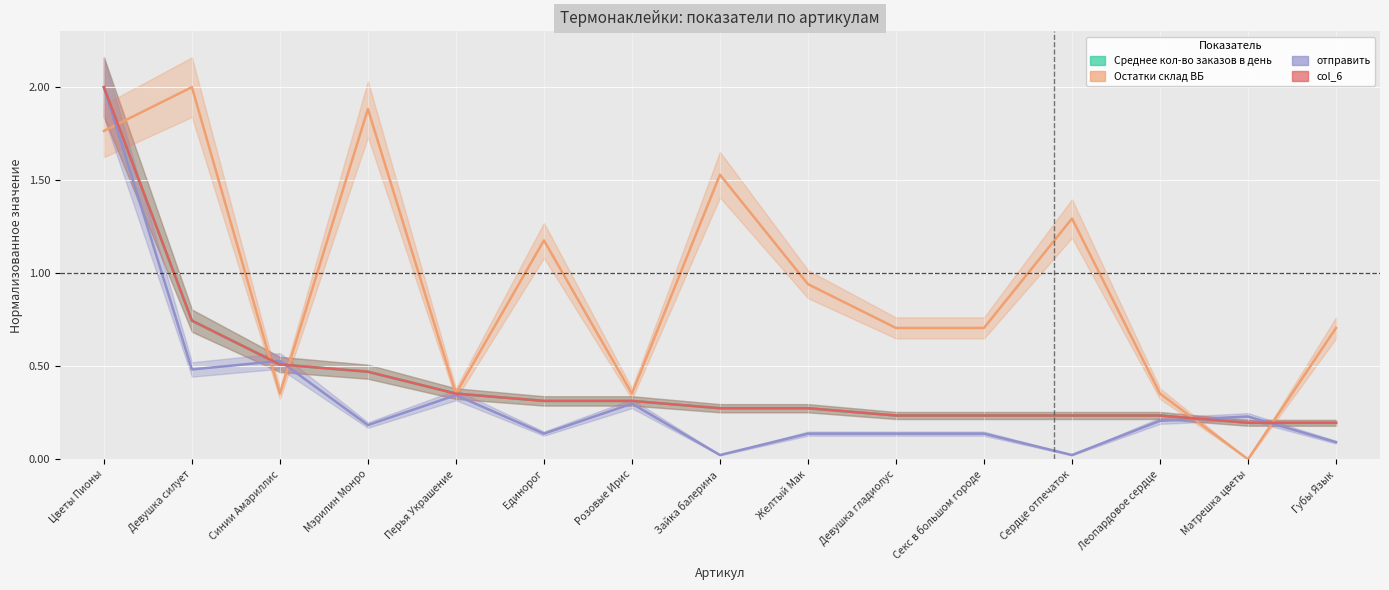

Where is the first local minimum for отправить?

Девушка силует